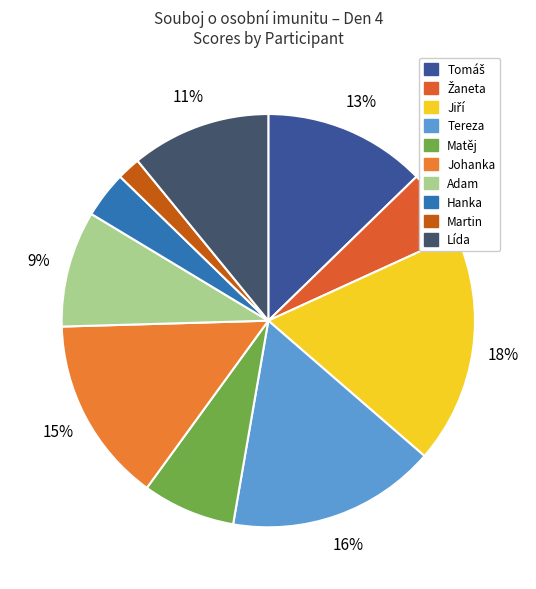

Count the number of slices in the pie.

10